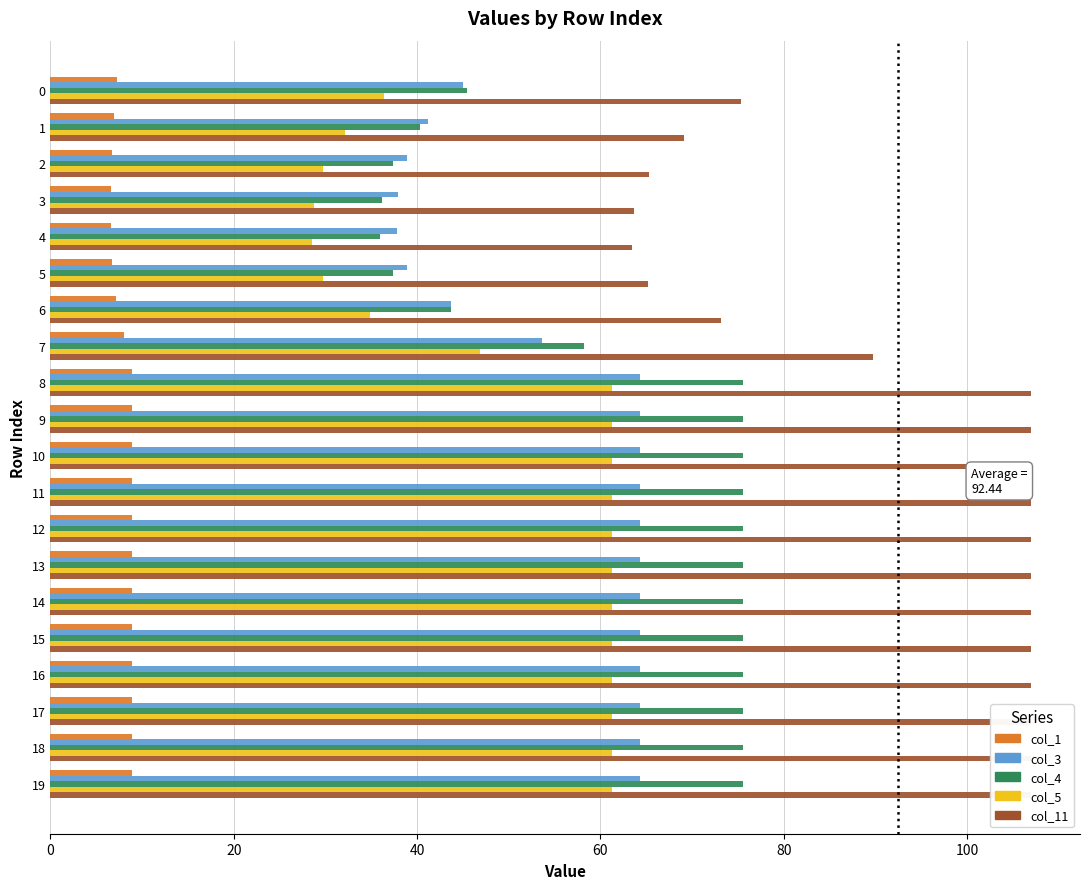

Which series has the largest range (max minus min)?

col_11